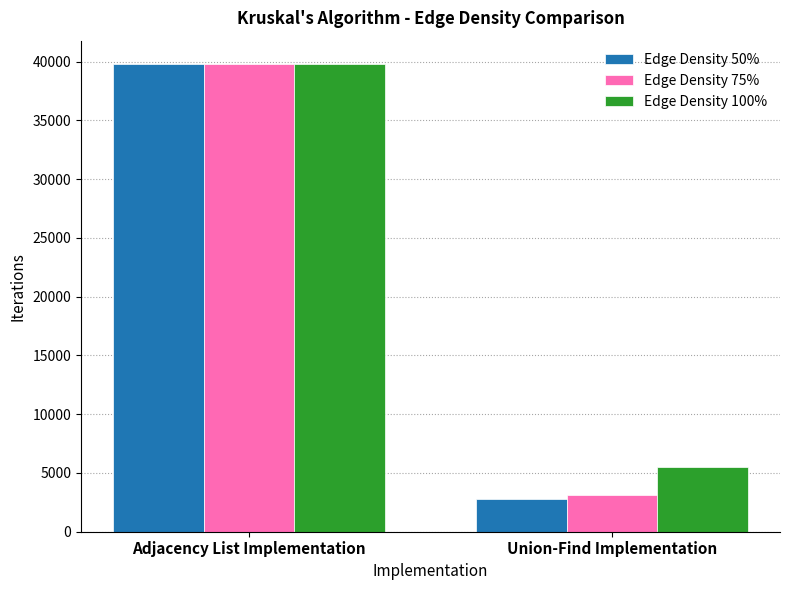

Reading left to right, list all the values displayed in this chart.

Edge Density 50%: Adjacency List Implementation=39800	Union-Find Implementation=2766
Edge Density 75%: Adjacency List Implementation=39800	Union-Find Implementation=3150
Edge Density 100%: Adjacency List Implementation=39800	Union-Find Implementation=5474